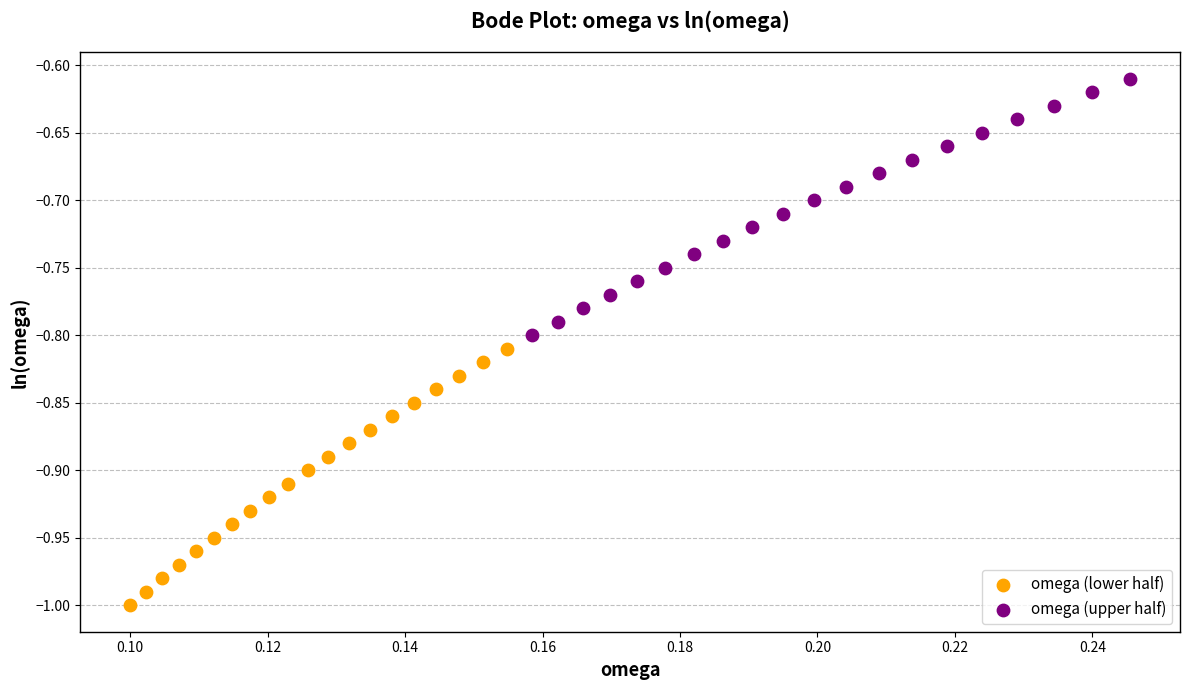

Which series reaches the minimum Y coordinate?

omega (lower half)